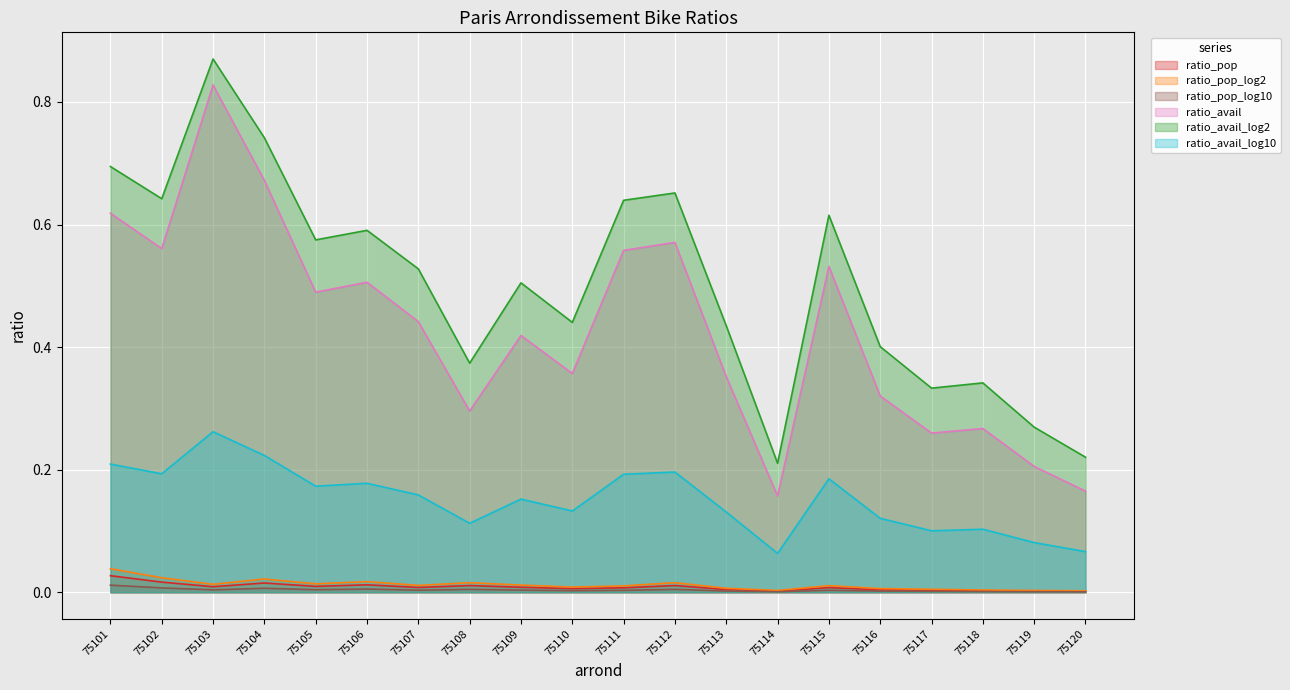

Where is ratio_pop_log10 nearest to the value 0?

75120